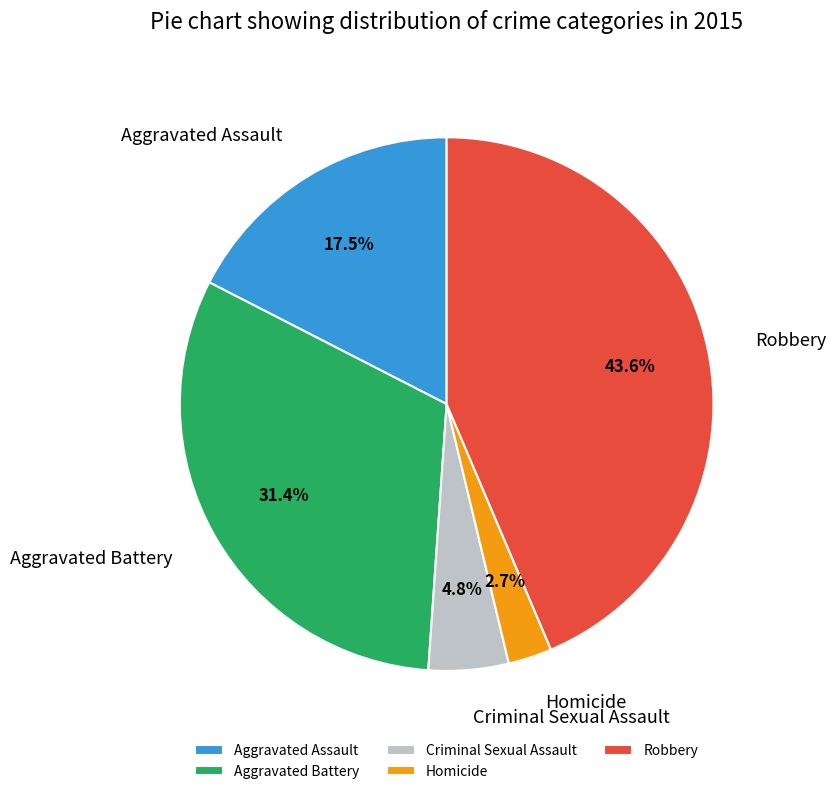

What percentage is NOT represented by Criminal Sexual Assault?

95.2%